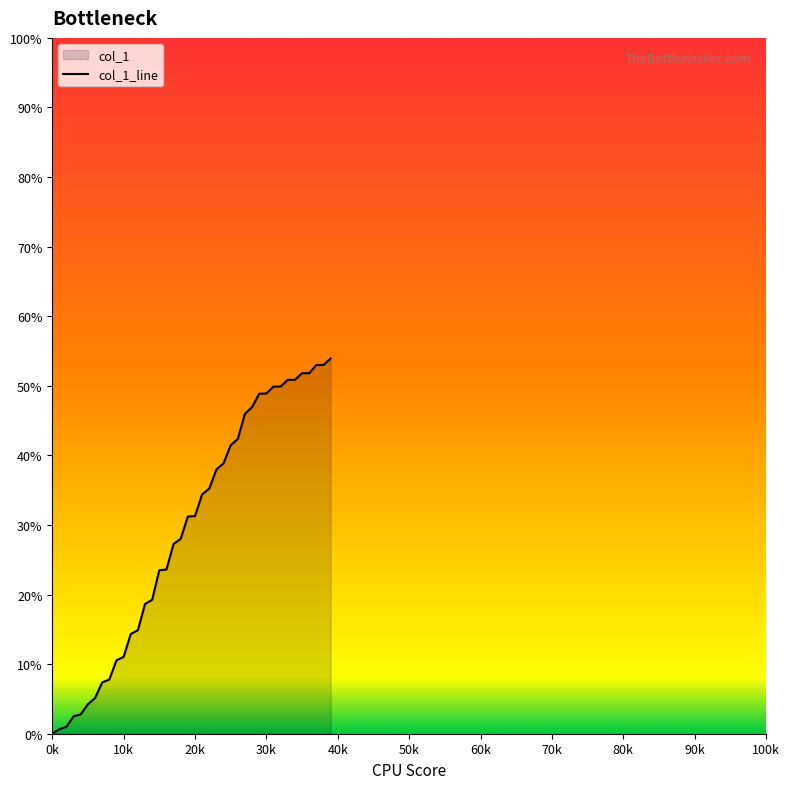

The chart shows a value of 38.0 at 23. True or false?

True